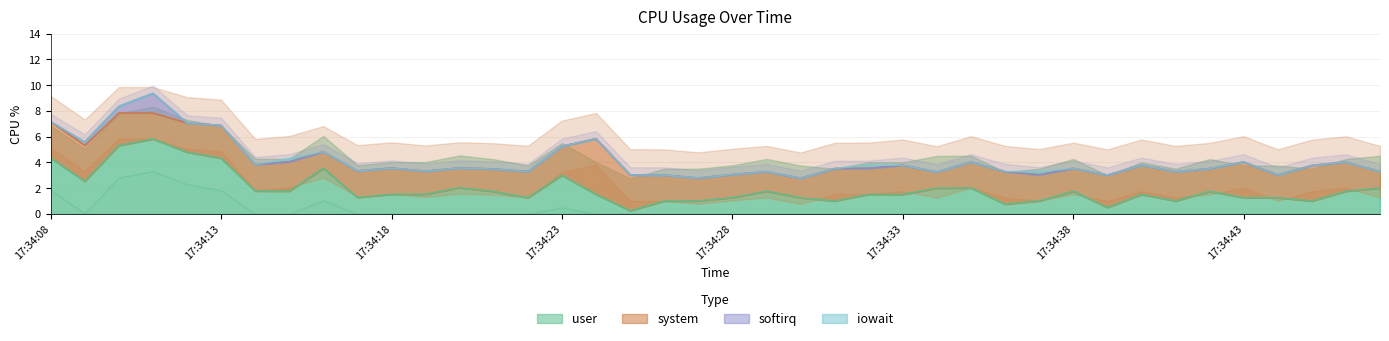

At which label does system reach its peak?

17:34:24